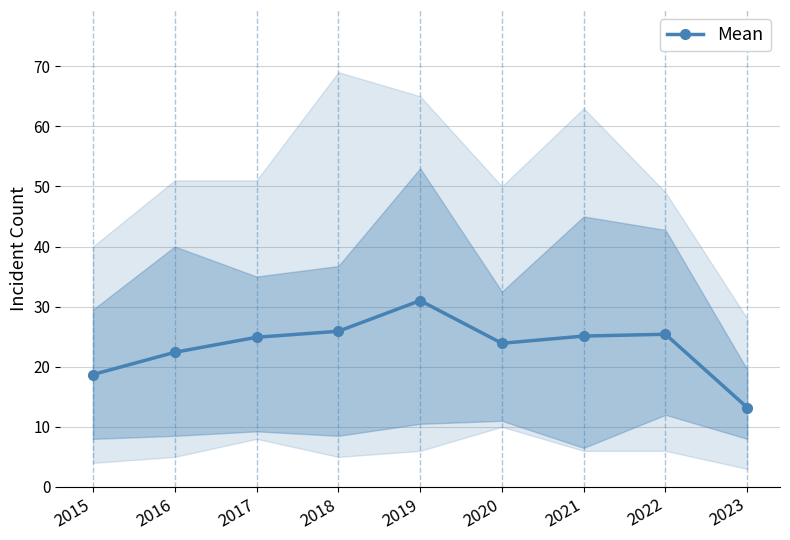

Reading left to right, transcribe all the data shown in this chart.

2015=18.7	2016=22.4	2017=24.9	2018=25.9	2019=31.0	2020=23.9	2021=25.1	2022=25.4	2023=13.2